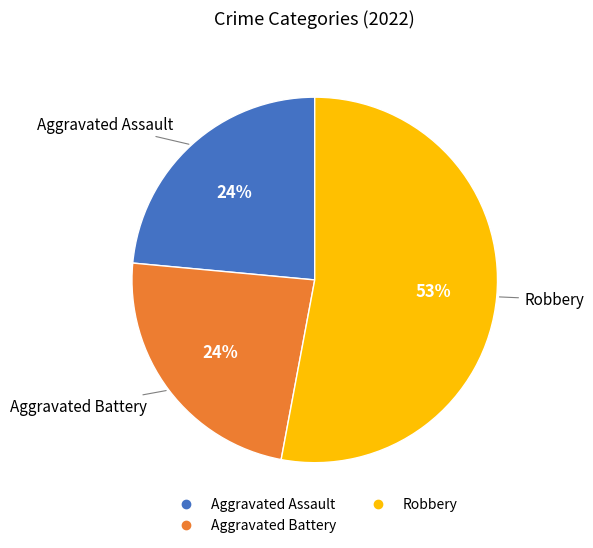

Is there any slice that represents more than half of the pie?

Yes